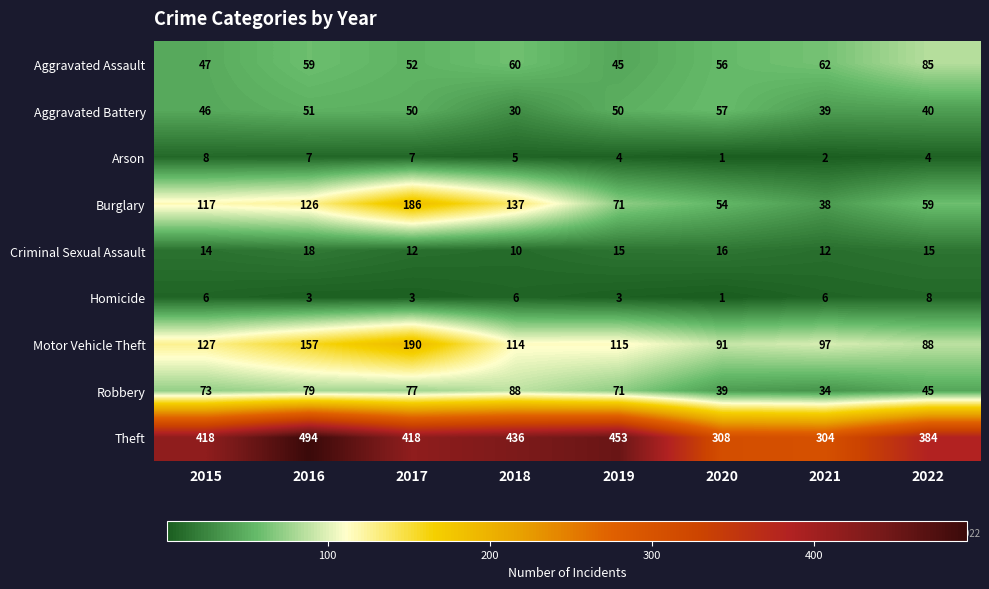

What is the approximate value of Robbery at 2016?

79